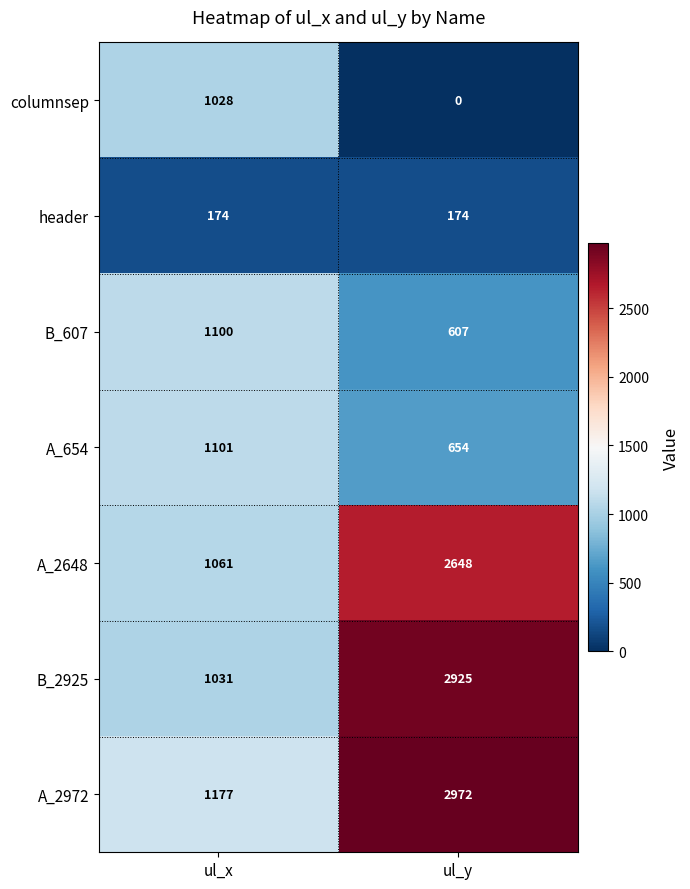

How many data points does each series have?

2